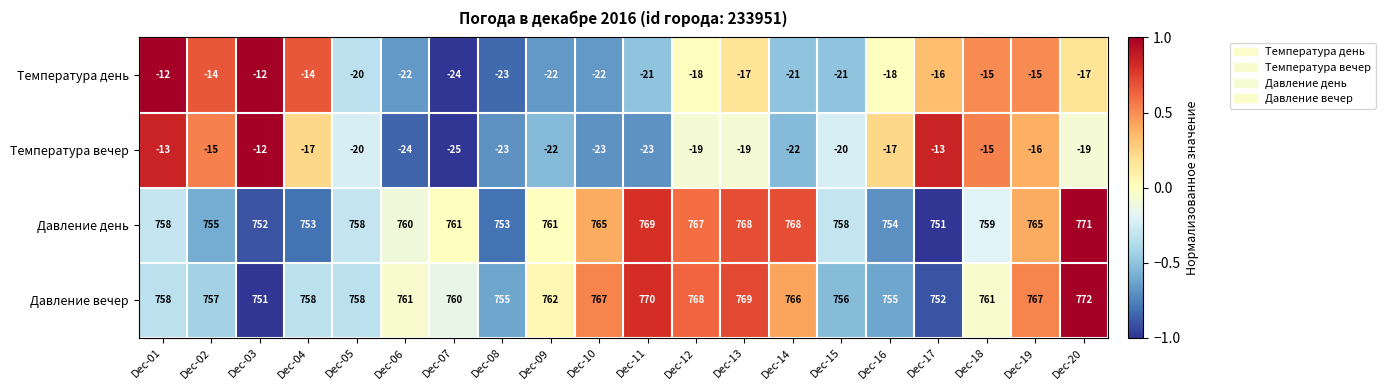

Which series has the widest spread of values?

Давление вечер